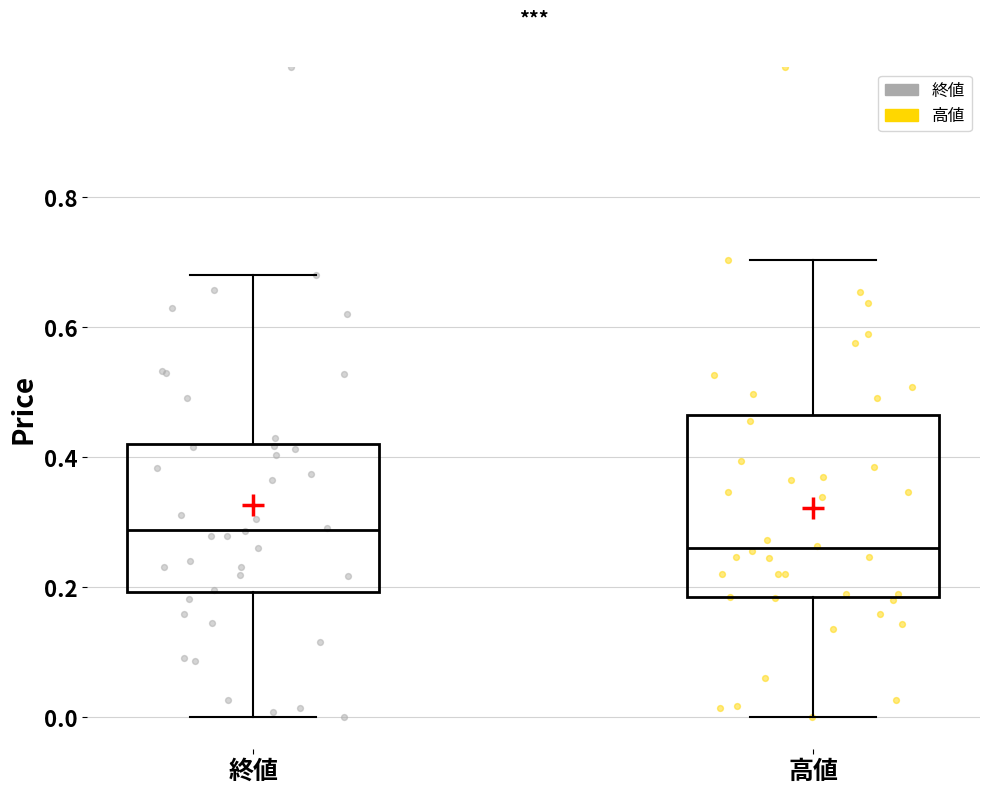

Reading left to right, read every box against the y-axis: the position of its median line, the range the box covers, and the ends of its whiskers. The values are not printed on the chart, so give them approximately, as read against the axis.

終値: median 0.28, box 0.20 to 0.42, whiskers 0.00 to 0.68
高値: median 0.26, box 0.18 to 0.46, whiskers 0.00 to 0.70